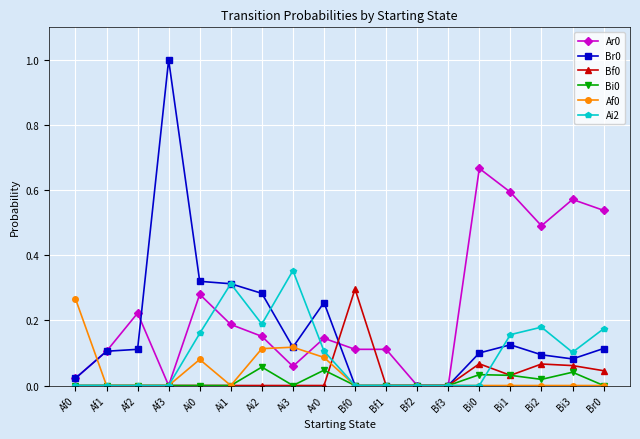

The Br0 series shows 0.2 at Bi1. True or false?

False